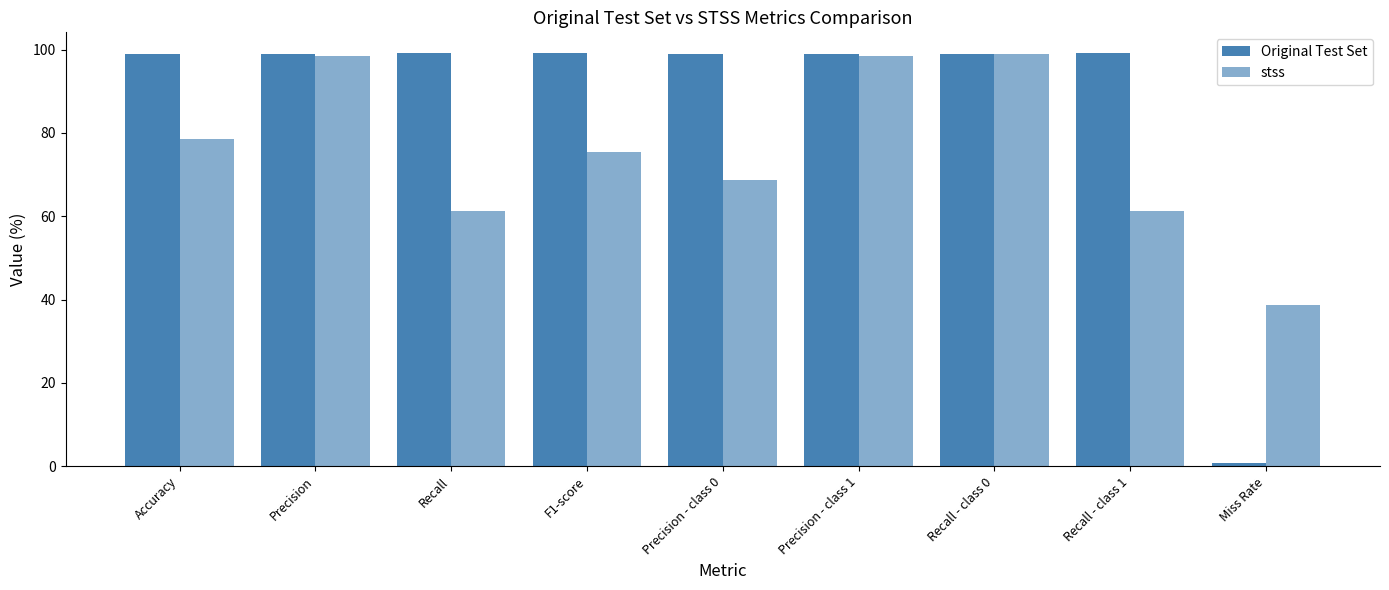

Are the bars grouped side by side (vs. stacked)?

Yes